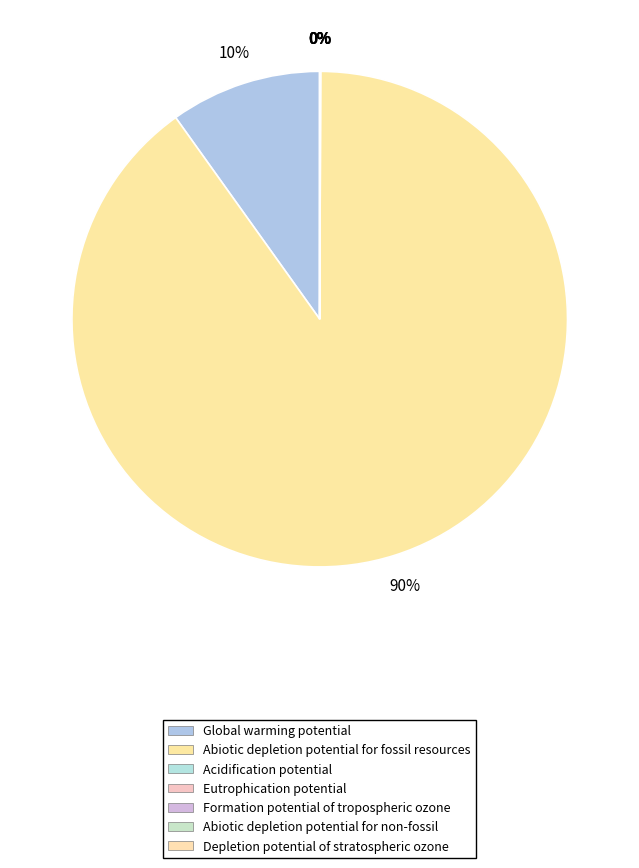

To the nearest percent, what is the difference between the largest and smallest slice percentages?

90%